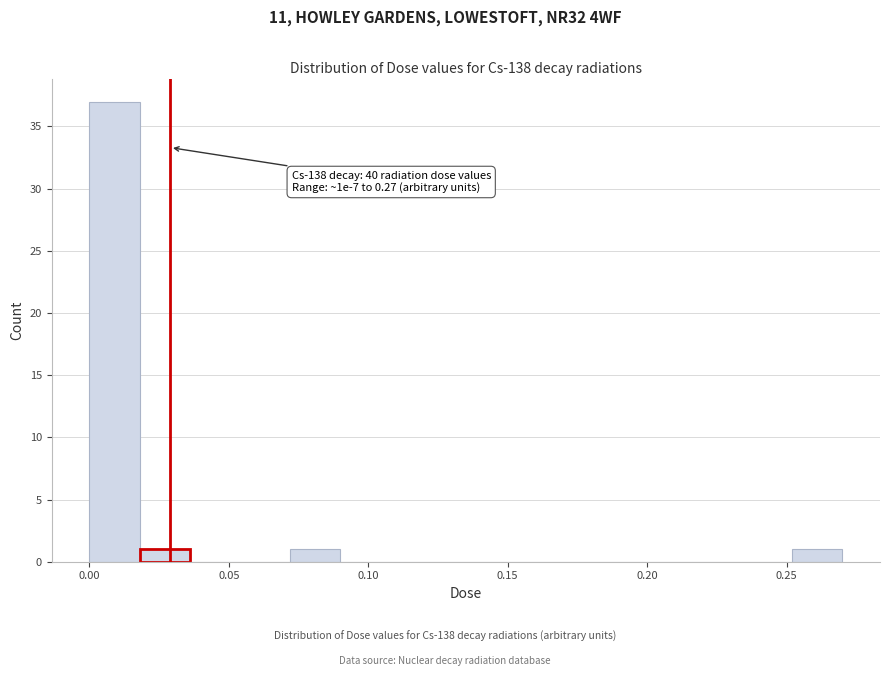

Read against the x-axis, roughly where is the centre of the tallest bar?

0.010